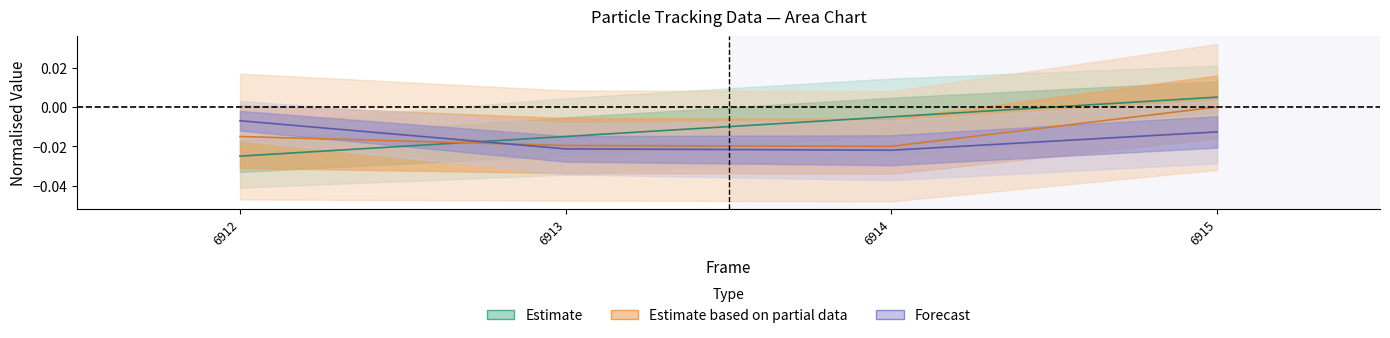

Does the chart have visible grid lines?

No